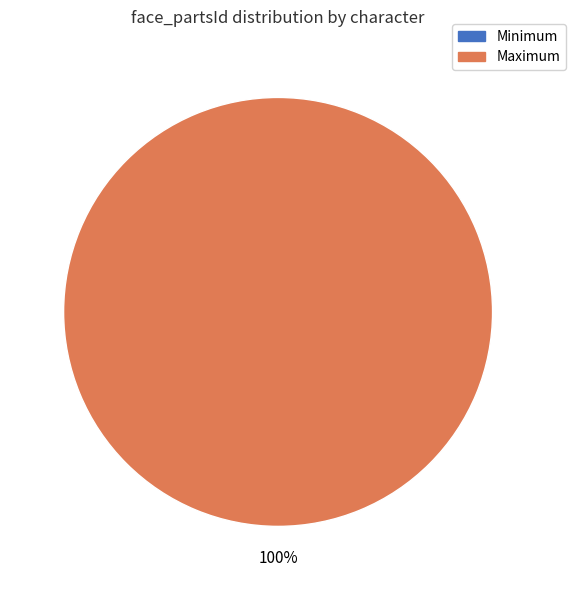

Rank the categories by value from lowest to highest.

Minimum, Maximum